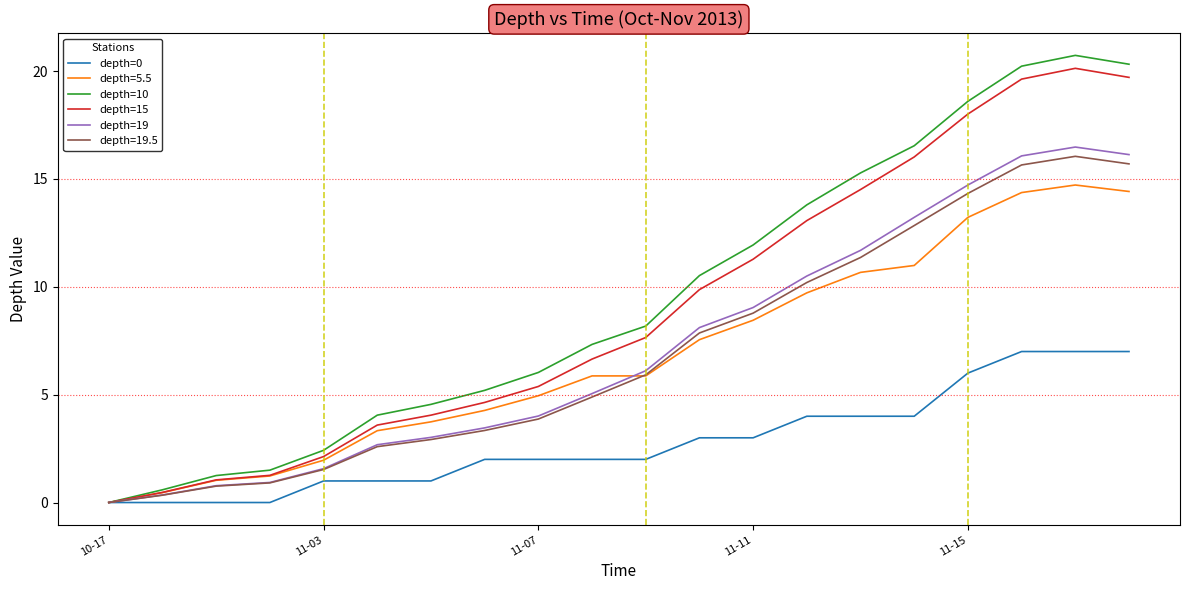

Rank the series by their maximum value, from lowest to highest.

depth=0, depth=5.5, depth=19.5, depth=19, depth=15, depth=10